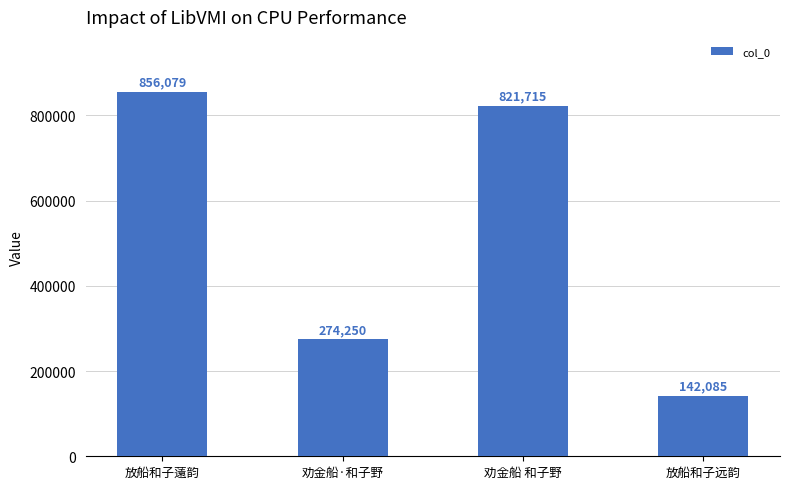

Approximately how many times larger is the value at 放船和子薳韵 compared to 劝金船 和子野?

1.0